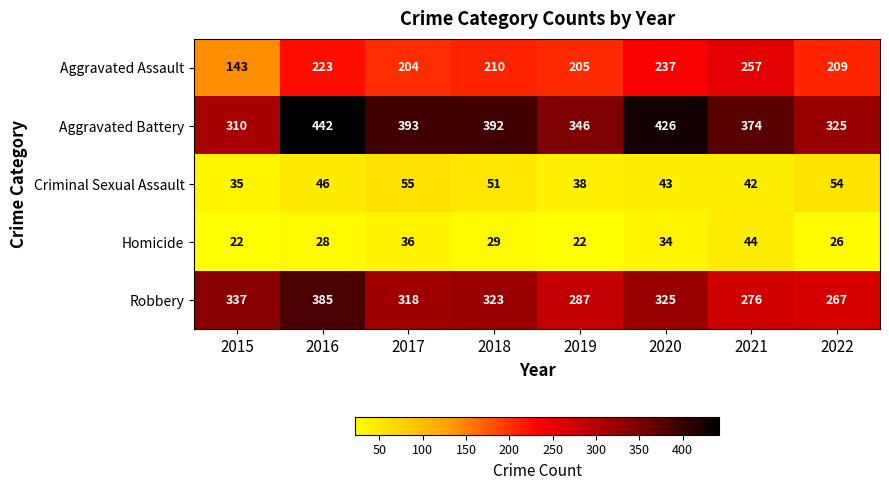

Rank the series at 2017 from highest to lowest value.

Aggravated Battery, Robbery, Aggravated Assault, Criminal Sexual Assault, Homicide